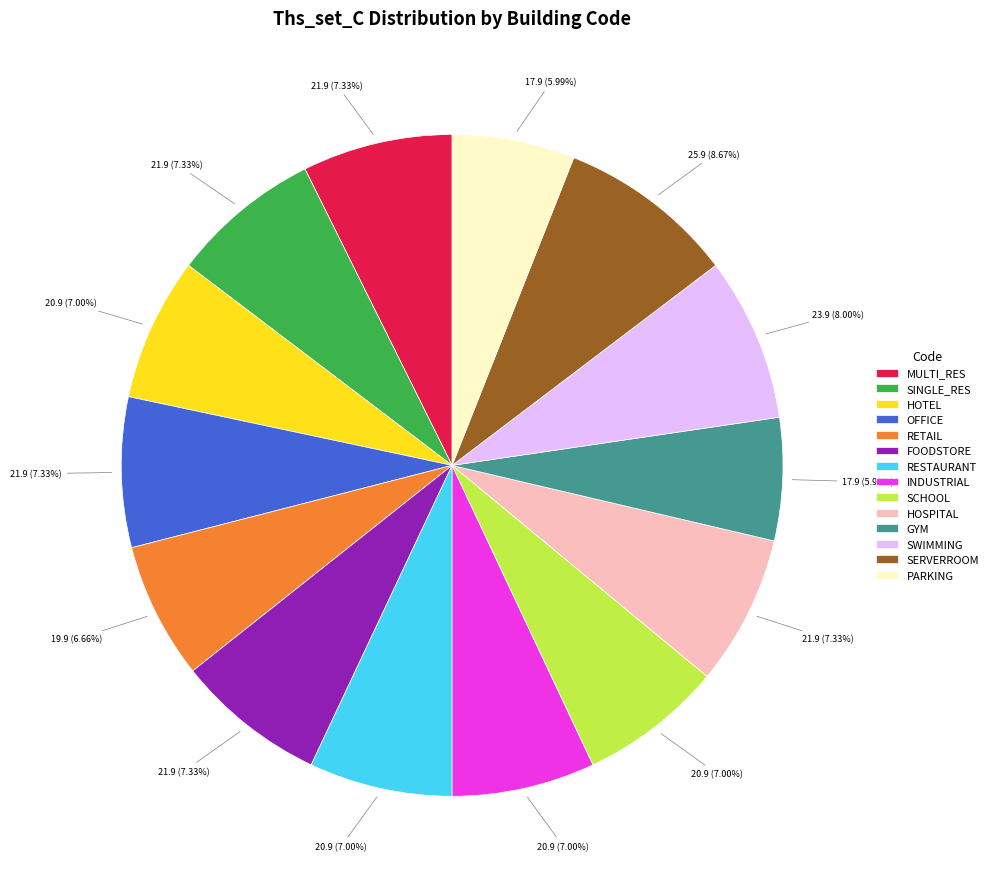

Is the sum of INDUSTRIAL and SCHOOL greater than half?

No